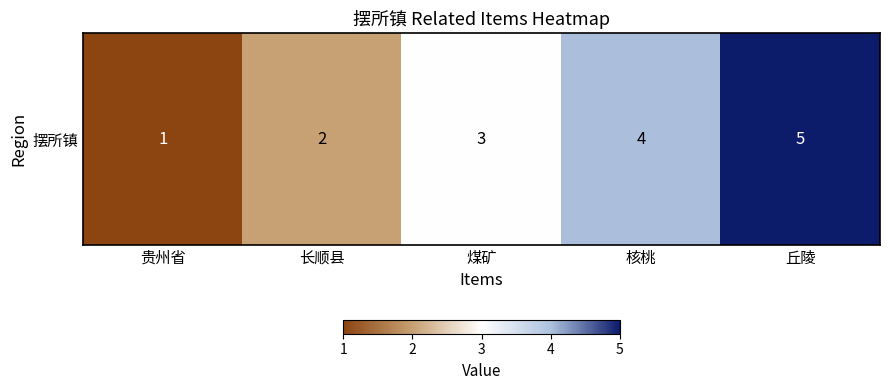

Reading left to right, what are all the values shown in this chart?

贵州省=1	长顺县=2	煤矿=3	核桃=4	丘陵=5